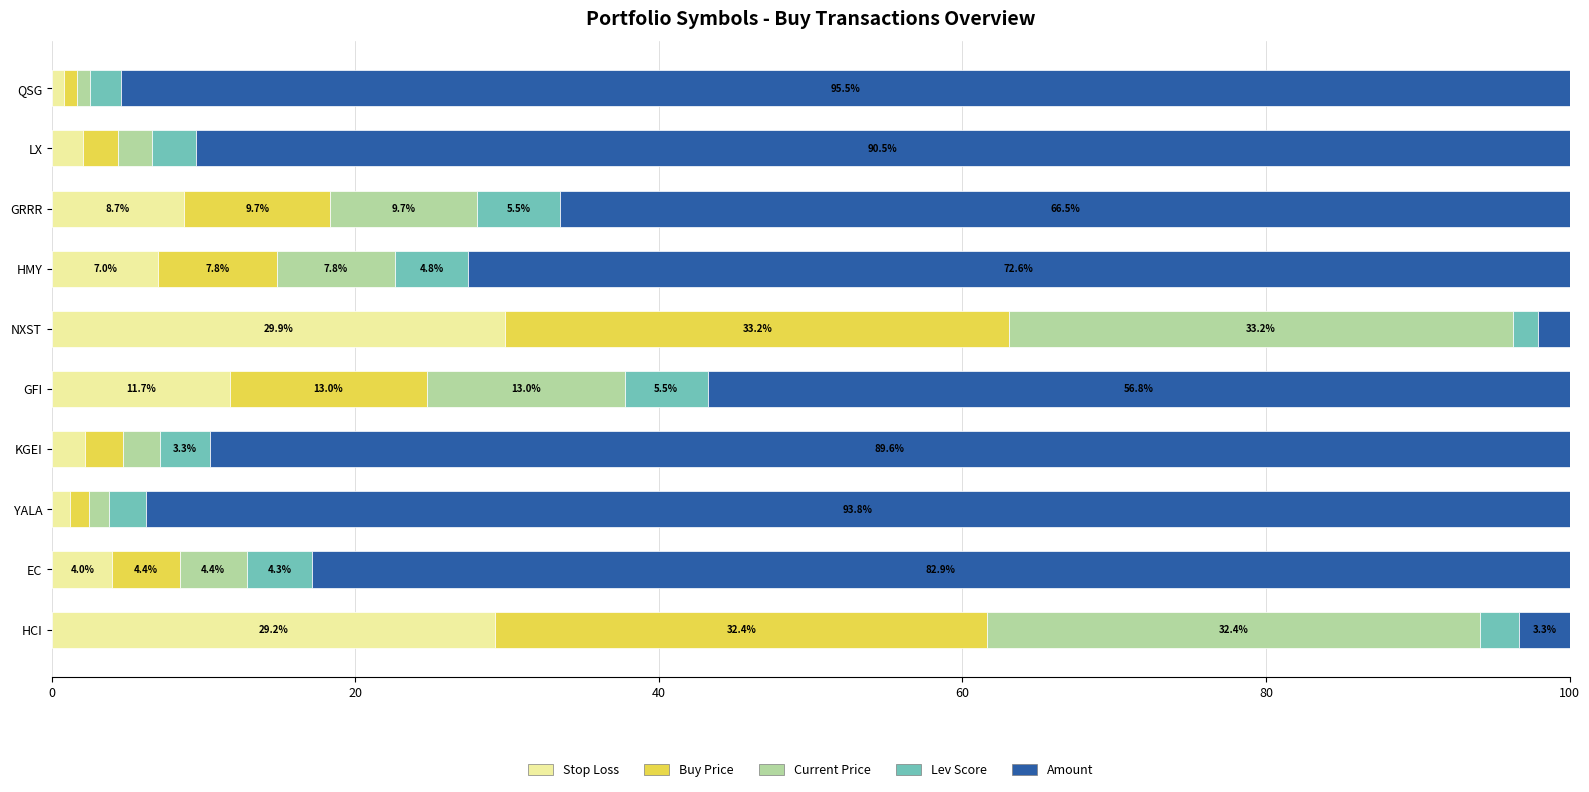

Which category has the lowest value in the Stop Loss series?

QSG